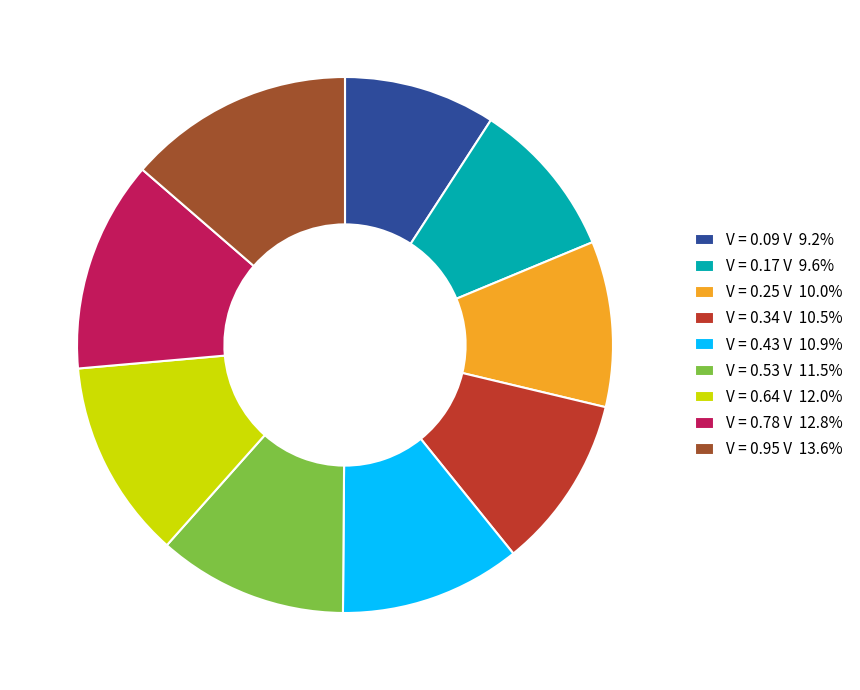

Is V = 0.34 V 10.5% the majority of the pie?

No